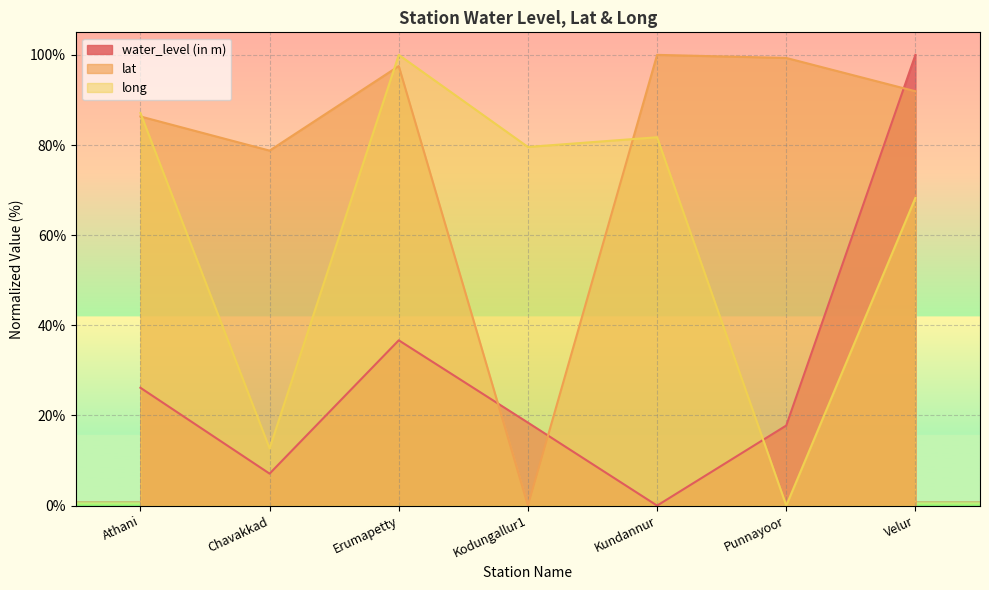

List the labels in order of water_level (in m) value, smallest first.

Kundannur, Chavakkad, Punnayoor, Kodungallur1, Athani, Erumapetty, Velur